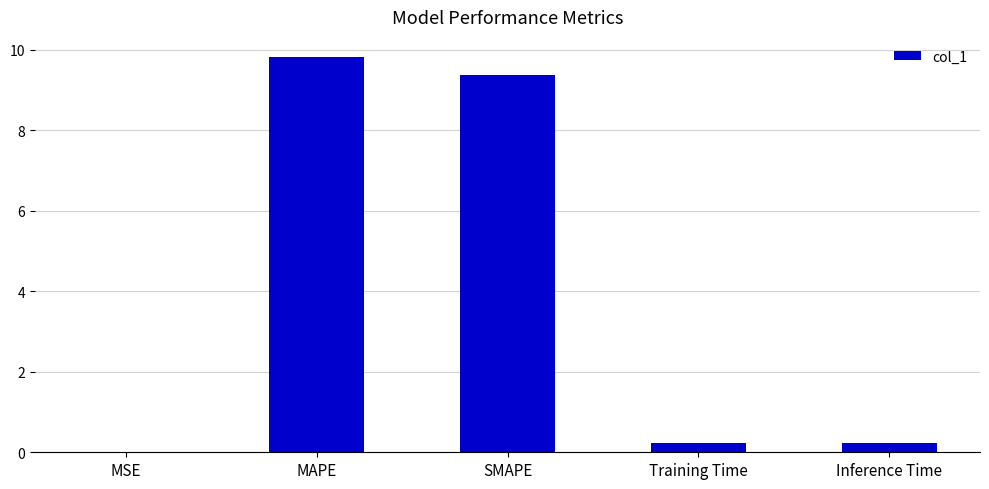

The chart shows a value of 0.0 at MSE. True or false?

True